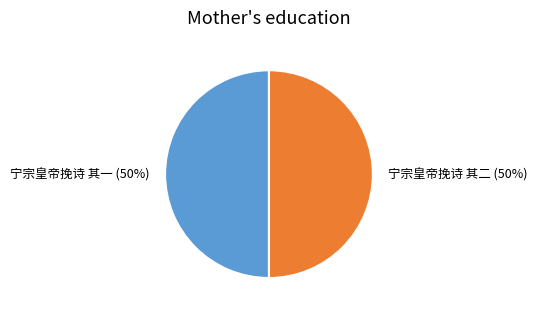

To the nearest percent, what is the combined percentage of 宁宗皇帝挽诗 其二 and 宁宗皇帝挽诗 其一?

100%